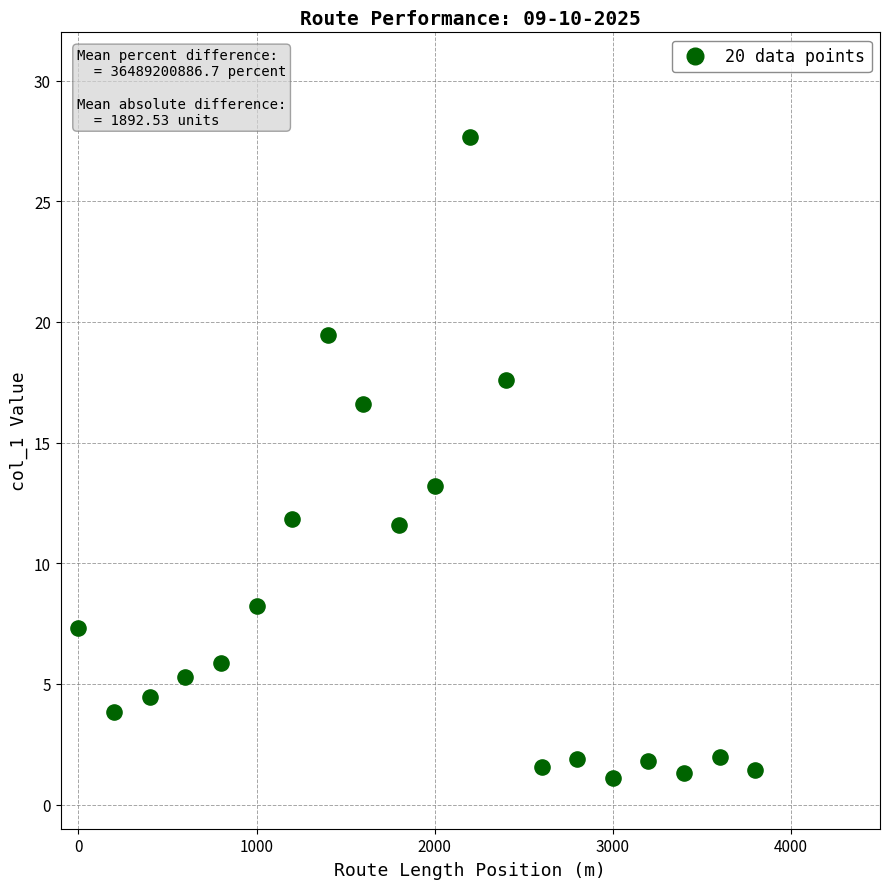

What Y value in the scatter plot is closest to 14?

13.2